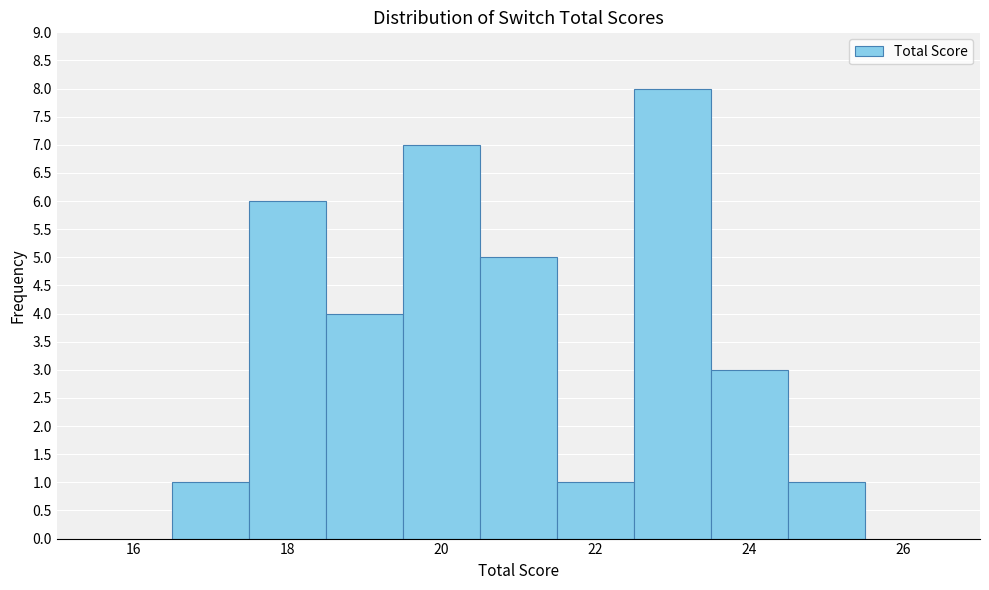

Reading left to right, list every bar in this chart as the range it spans on the x-axis followed by its height. Neither the bar edges nor the heights are printed on the chart, so give them approximately, as read against the axes.

16.5 to 17.5: 1
17.5 to 18.5: 6
18.5 to 19.5: 4
19.5 to 20.5: 7
20.5 to 21.5: 5
21.5 to 22.5: 1
22.5 to 23.5: 8
23.5 to 24.5: 3
24.5 to 25.5: 1